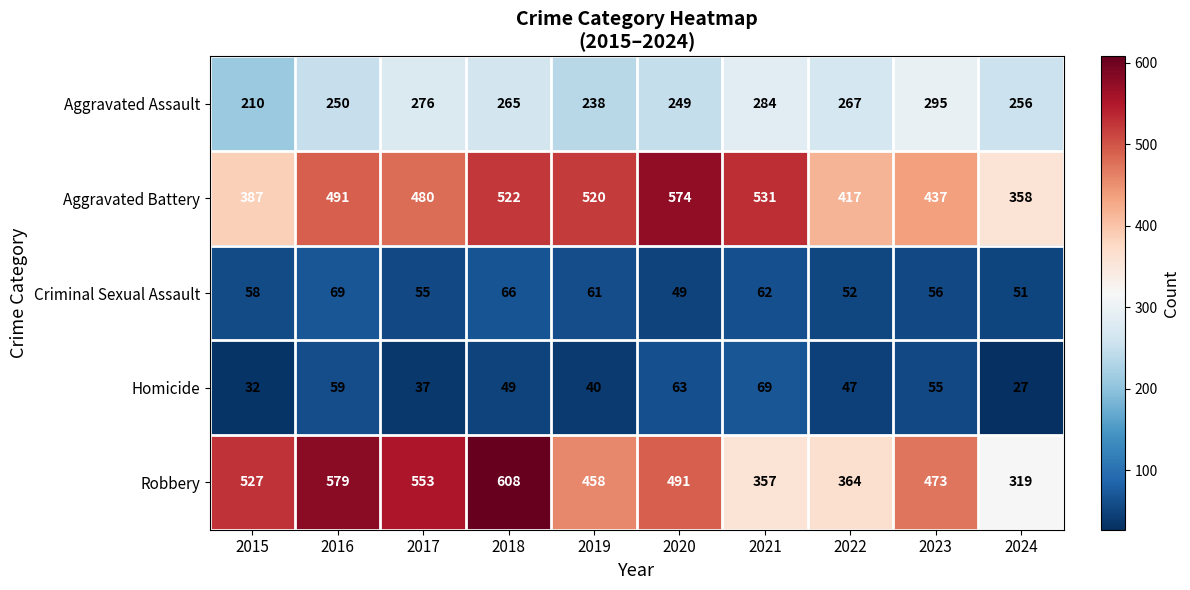

What is the maximum value shown in the chart?

608